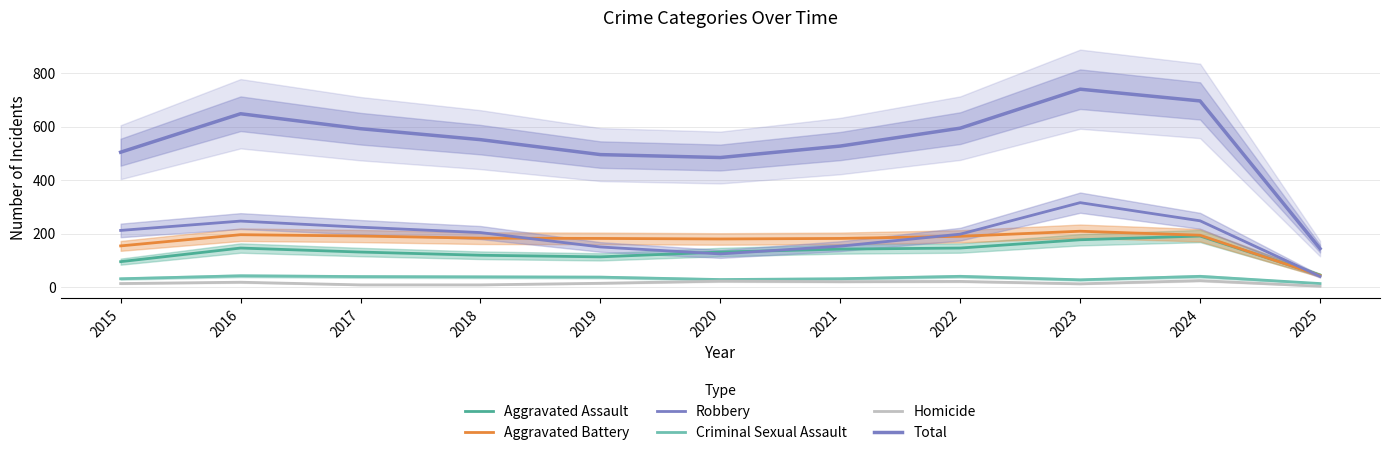

How many interior local valleys does the Aggravated Assault series have?

1